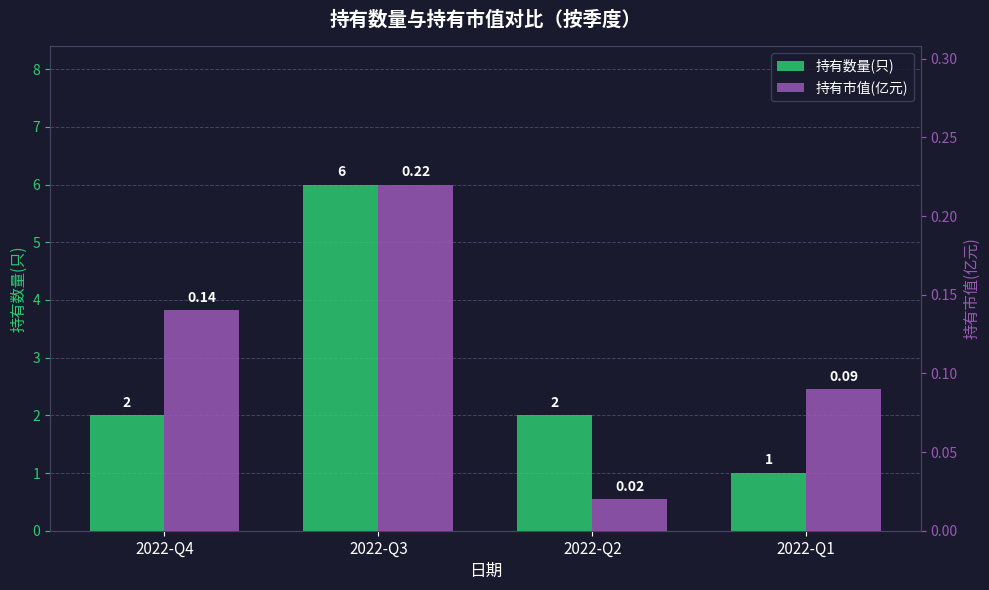

Rank the series at 2022-Q4 from lowest to highest value.

持有市值(亿元), 持有数量(只)